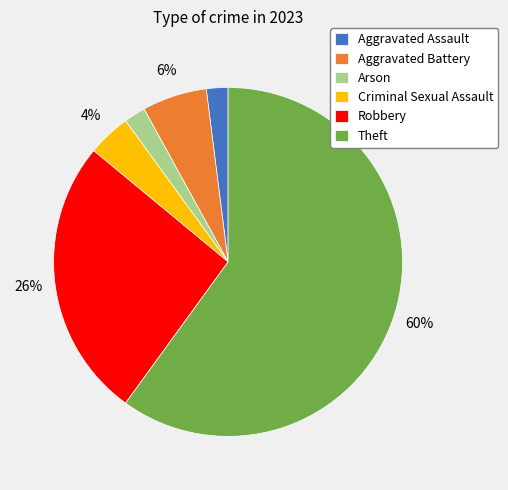

To the nearest percent, what percentage of the pie is Aggravated Battery?

6%